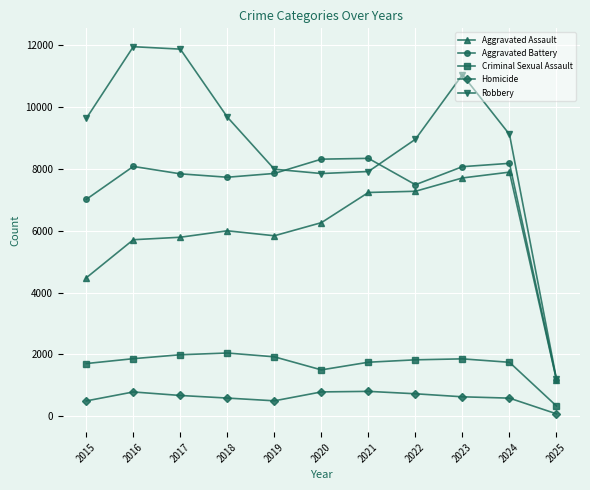

What is the spread (max minus min) of values at 2020?

7533